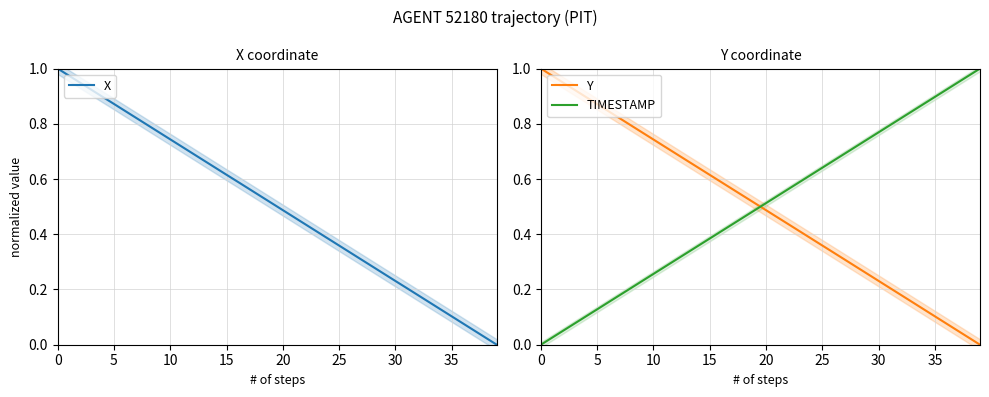

How many times do Y and X cross each other?

1